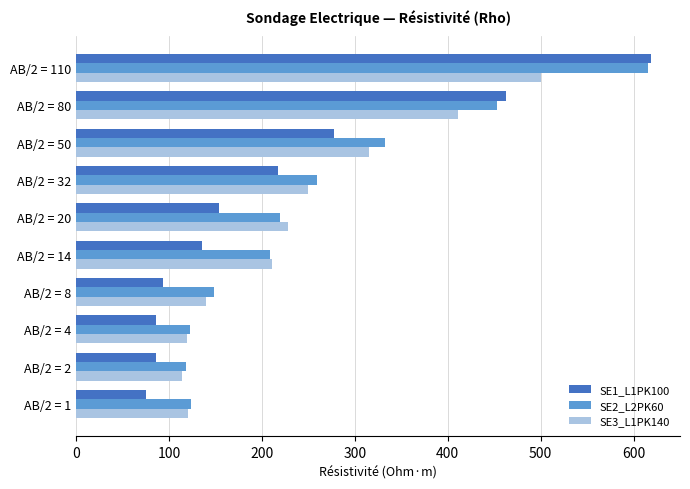

The SE3_L1PK140 series shows 315 at AB/2 = 50. True or false?

True